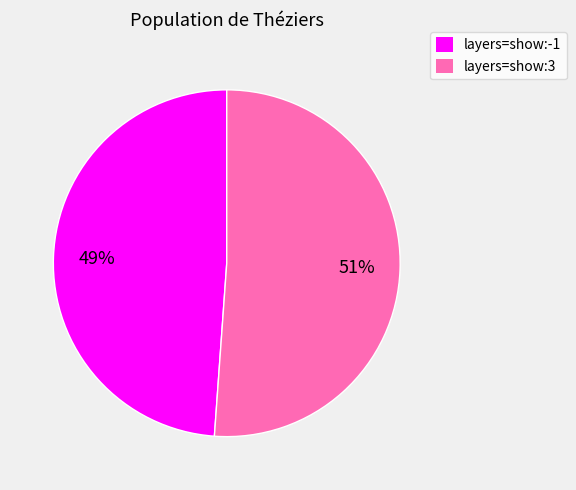

Do layers=show:-1 and layers=show:3 together represent more than half of the pie?

Yes